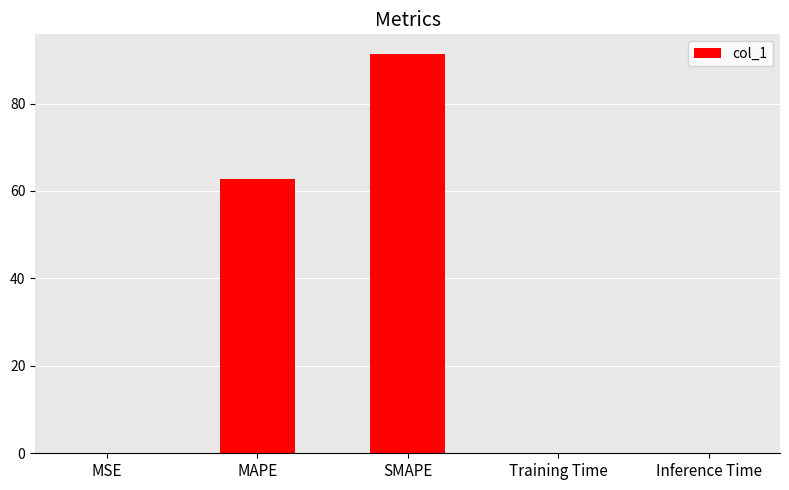

What is the sum of all values?

154.1